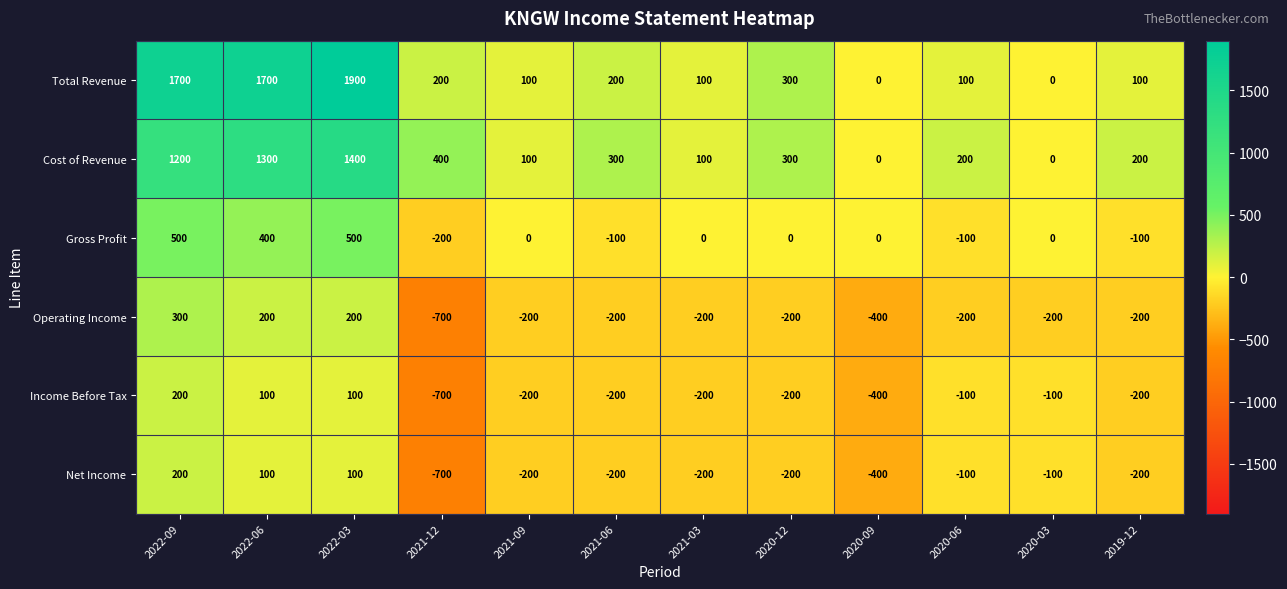

What is the sum of the Net Income values at 2019-12 and 2020-06?

-300